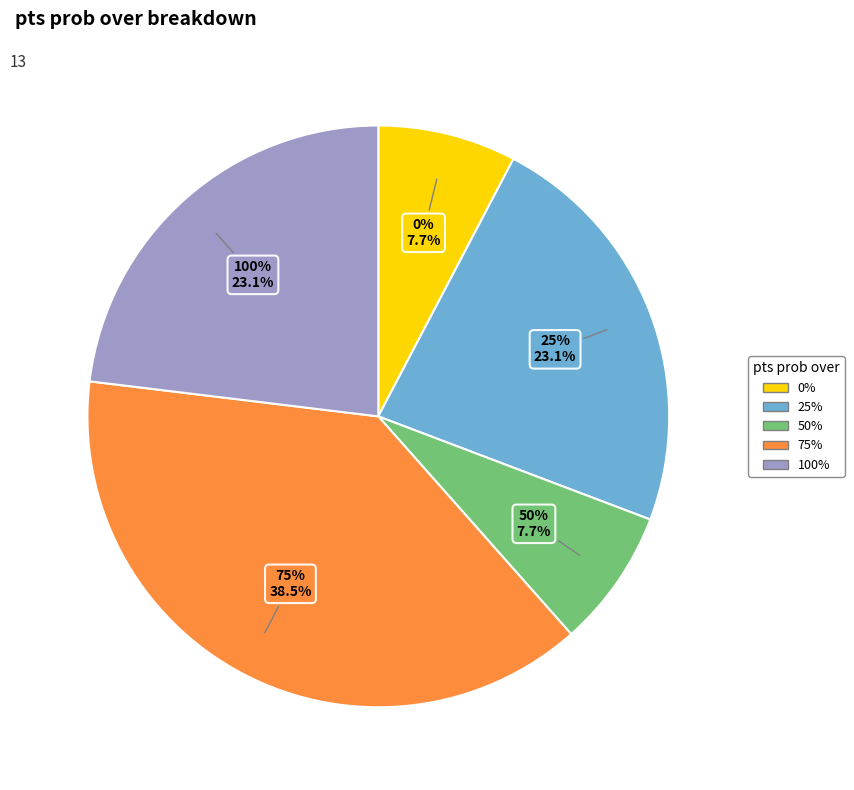

Is it true that 0% is 1% of the pie?

False